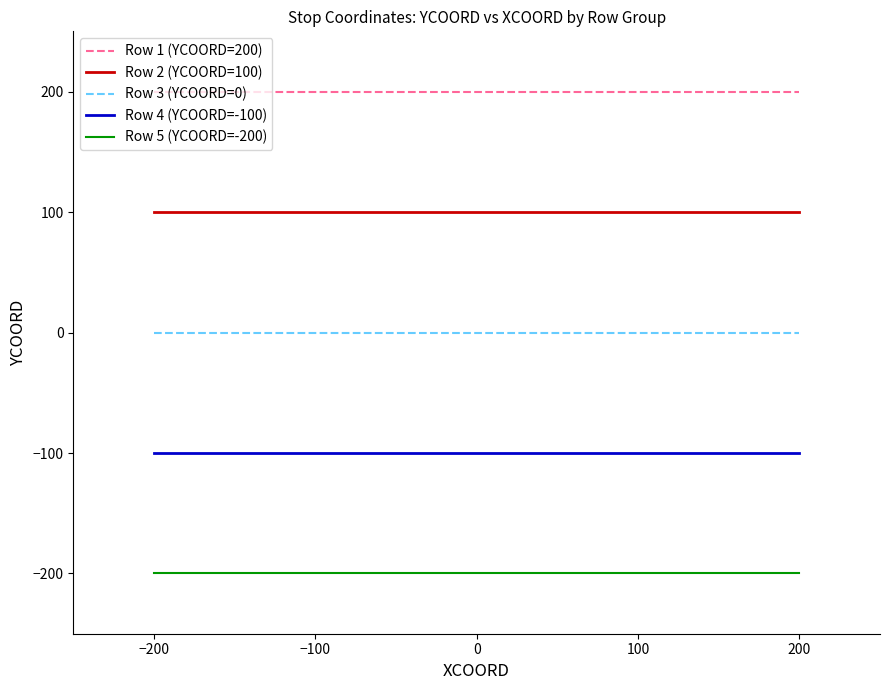

The Row 3 (YCOORD=0) series shows 0 at −100. True or false?

True